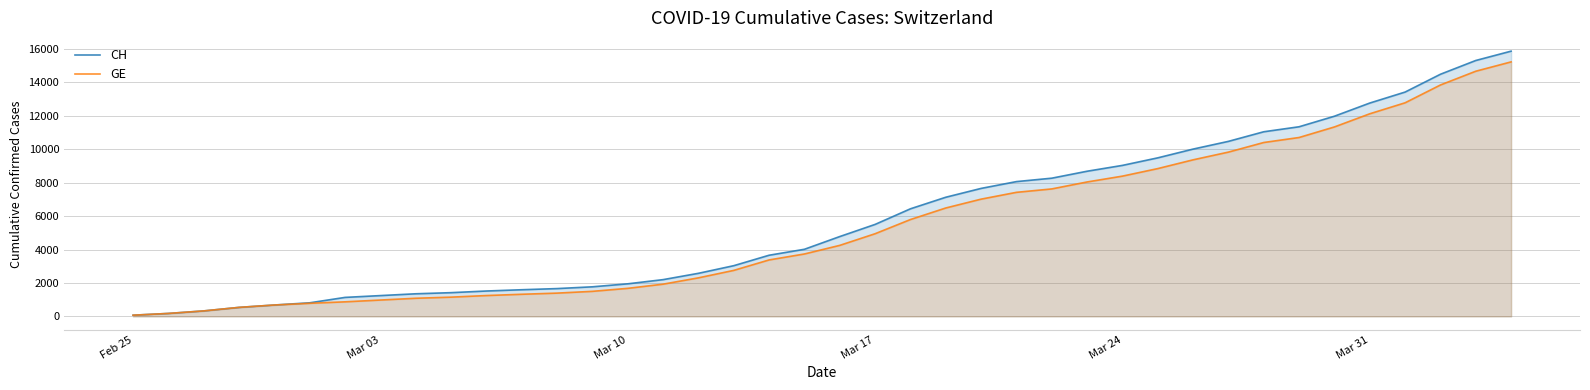

What is the greatest value displayed?

15861